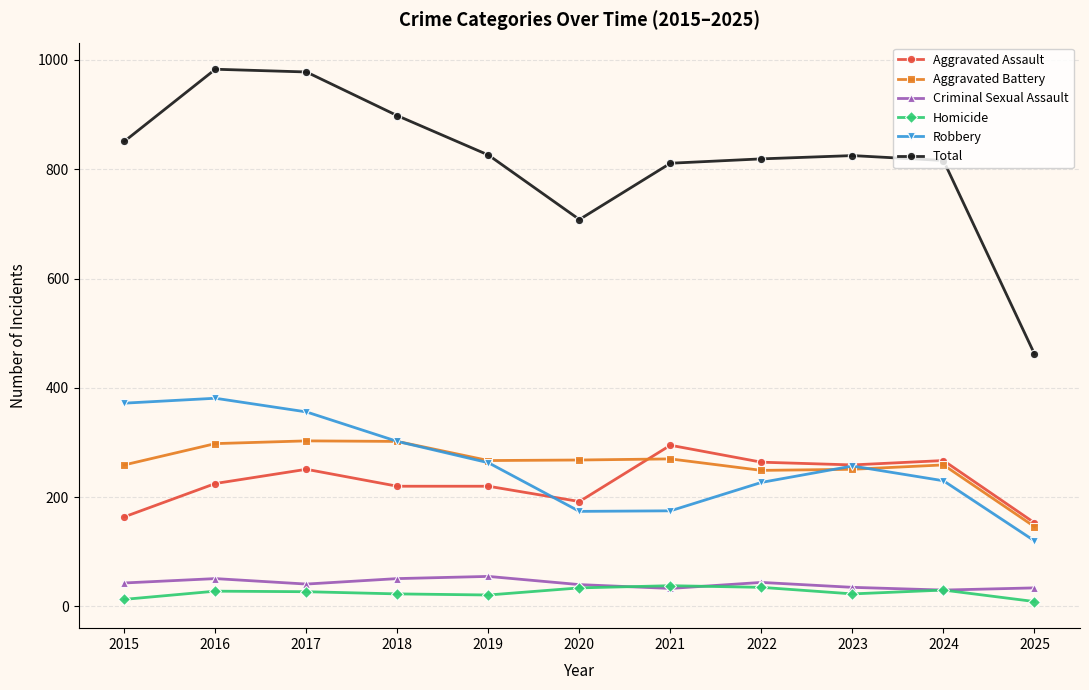

Which series has the largest total across all categories?

Total